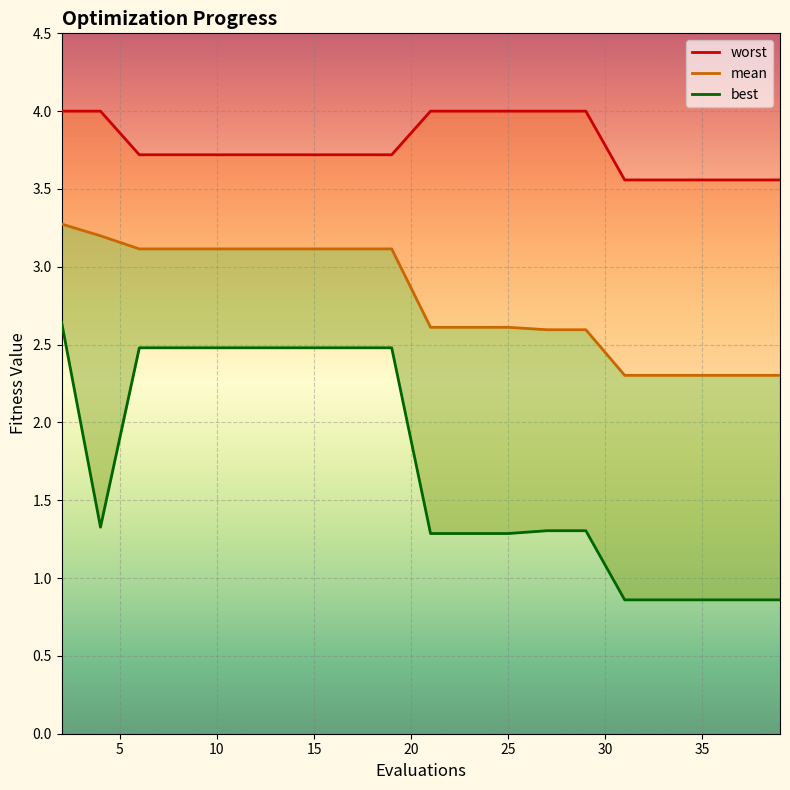

What is the sum of all worst values?

75.5